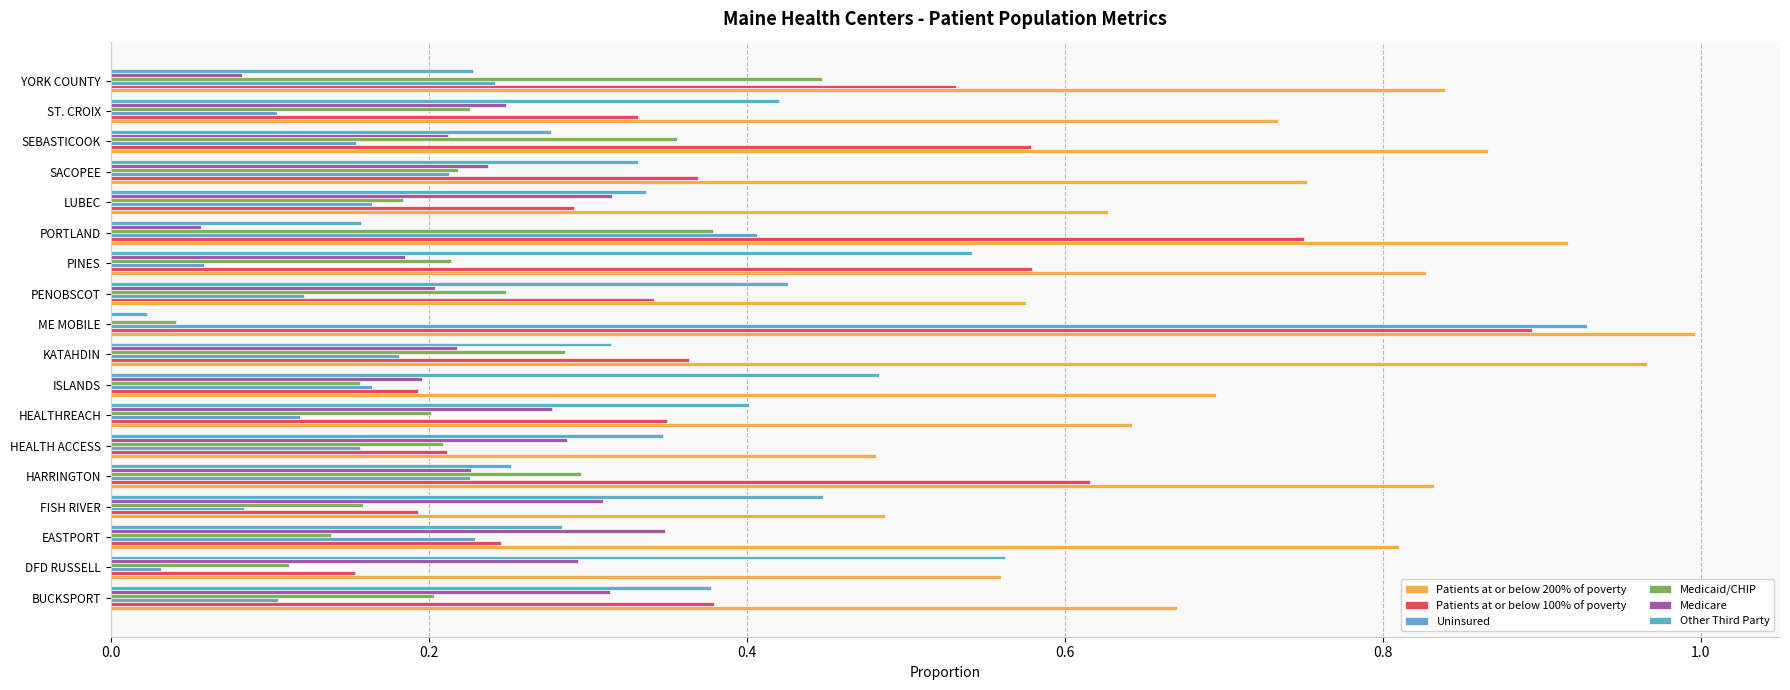

Which series has the largest range (max minus min)?

Uninsured